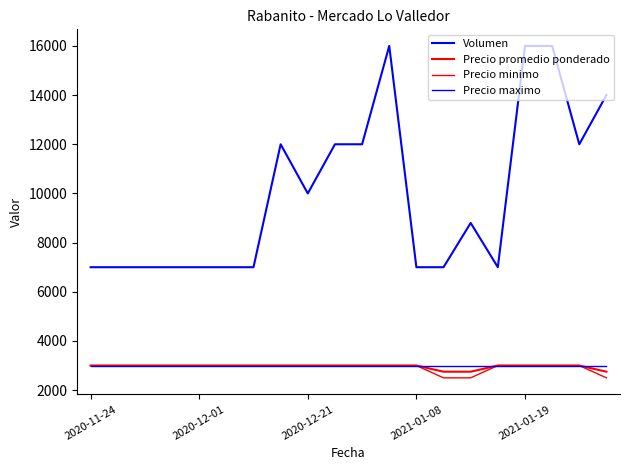

Reading left to right, extract all data points from this chart.

Volumen: 7000	7000	7000	7000	7000	7000	7000	12000	10000	12000	12000	16000	7000	7000	8800	7000	16000	16000	12000	14000
Precio promedio ponderado: 3000	3000	3000	3000	3000	3000	3000	3000	3000	3000	3000	3000	3000	2750	2750	3000	3000	3000	3000	2750
Precio minimo: 3000	3000	3000	3000	3000	3000	3000	3000	3000	3000	3000	3000	3000	2500	2500	3000	3000	3000	3000	2500
Precio maximo: 3000	3000	3000	3000	3000	3000	3000	3000	3000	3000	3000	3000	3000	3000	3000	3000	3000	3000	3000	3000